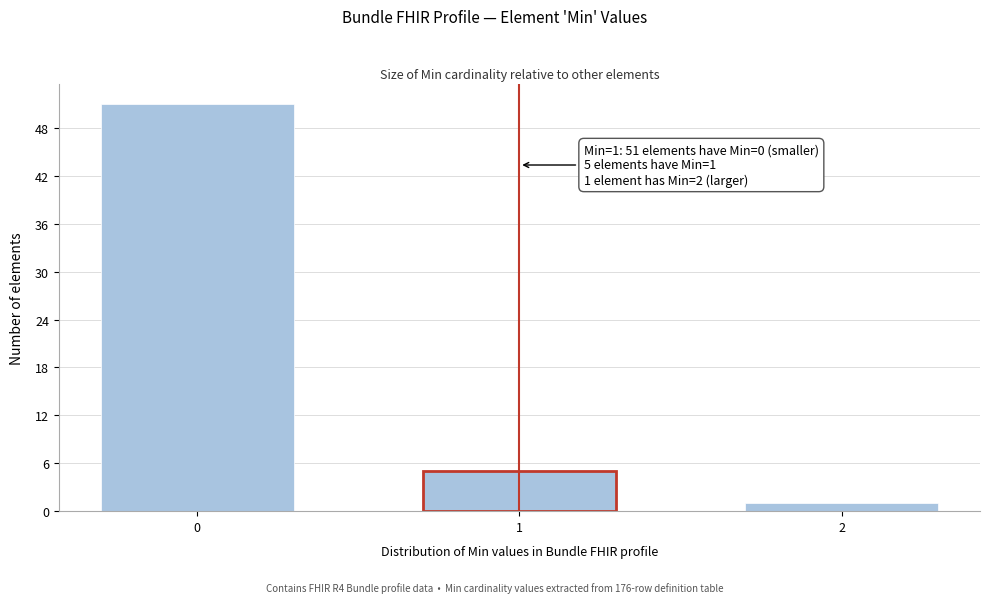

Reading left to right, list all the values displayed in this chart.

0=51	1=5	2=1